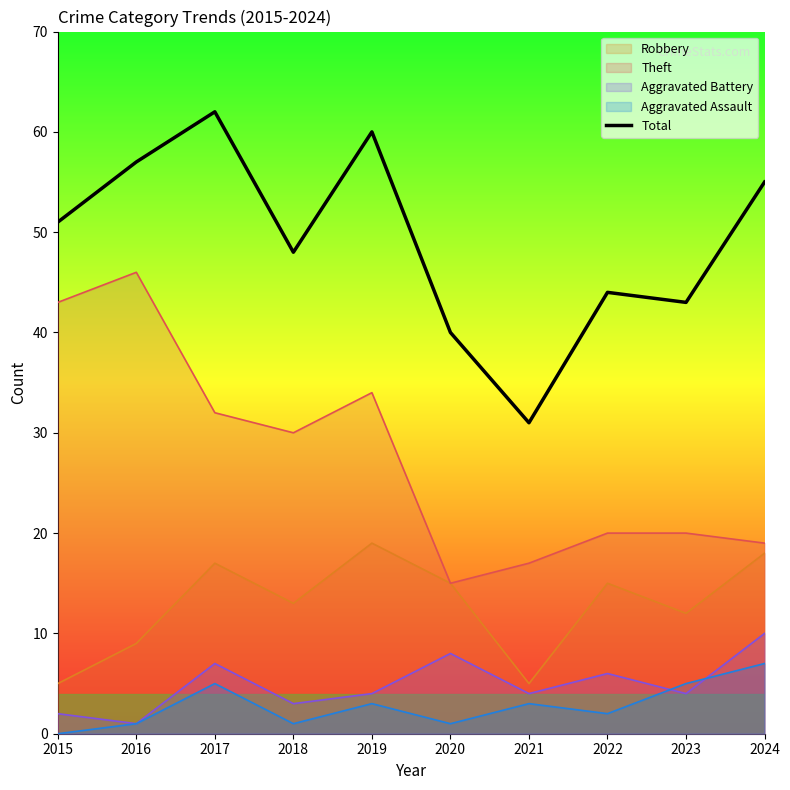

What is the value of the 5th point from the left?

60